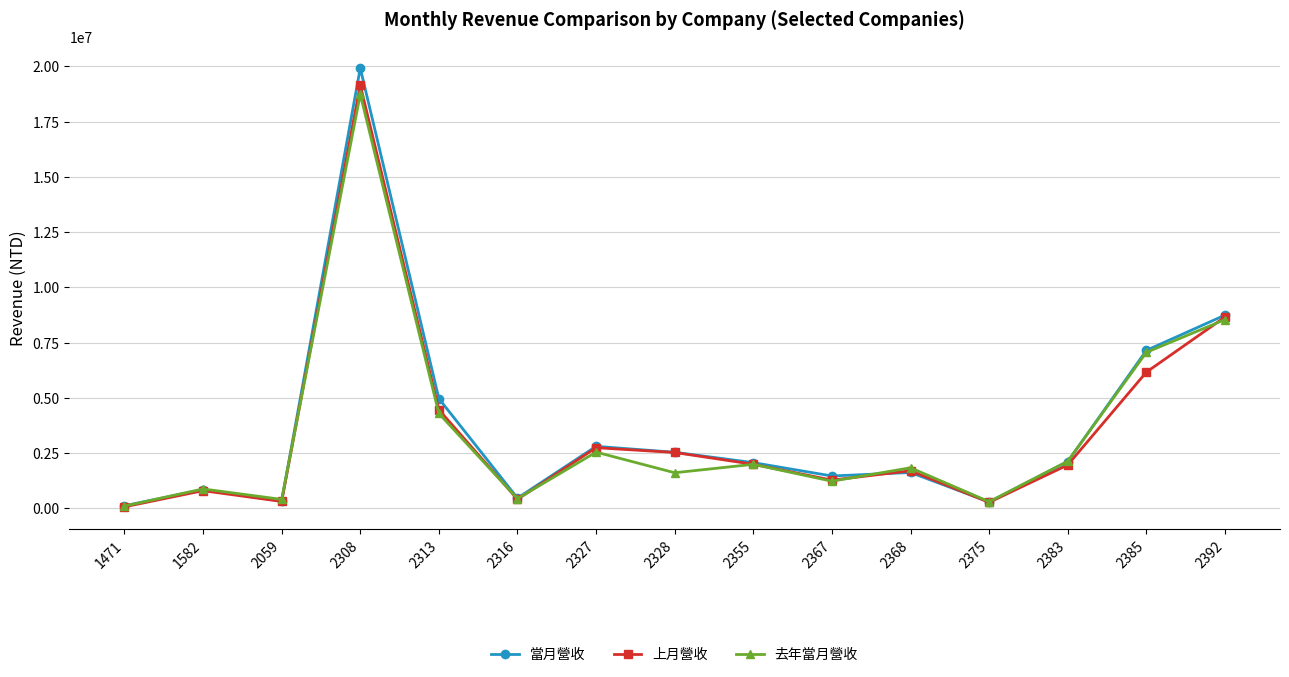

In 上月營收, how many points are higher than both neighbors (excluding endpoints)?

4